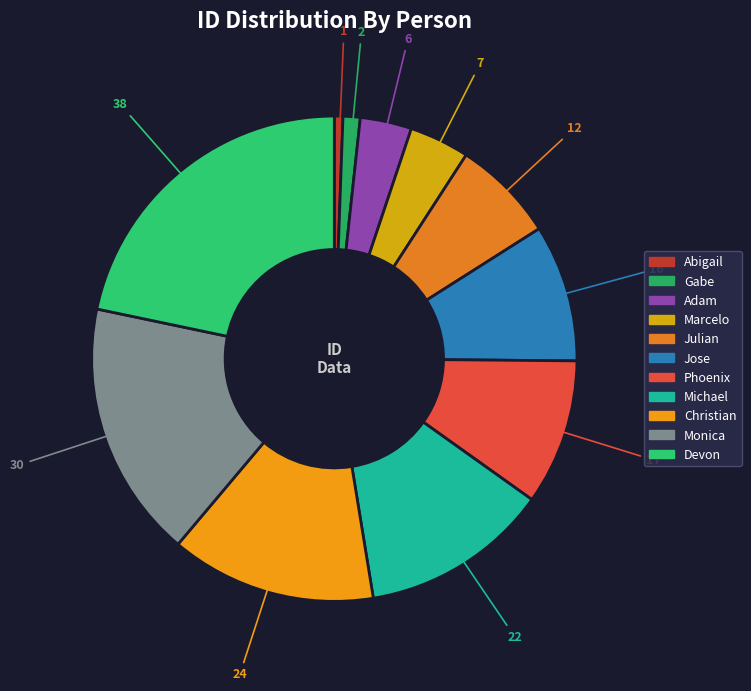

Rank the categories by value from highest to lowest.

Devon, Monica, Christian, Michael, Phoenix, Jose, Julian, Marcelo, Adam, Gabe, Abigail